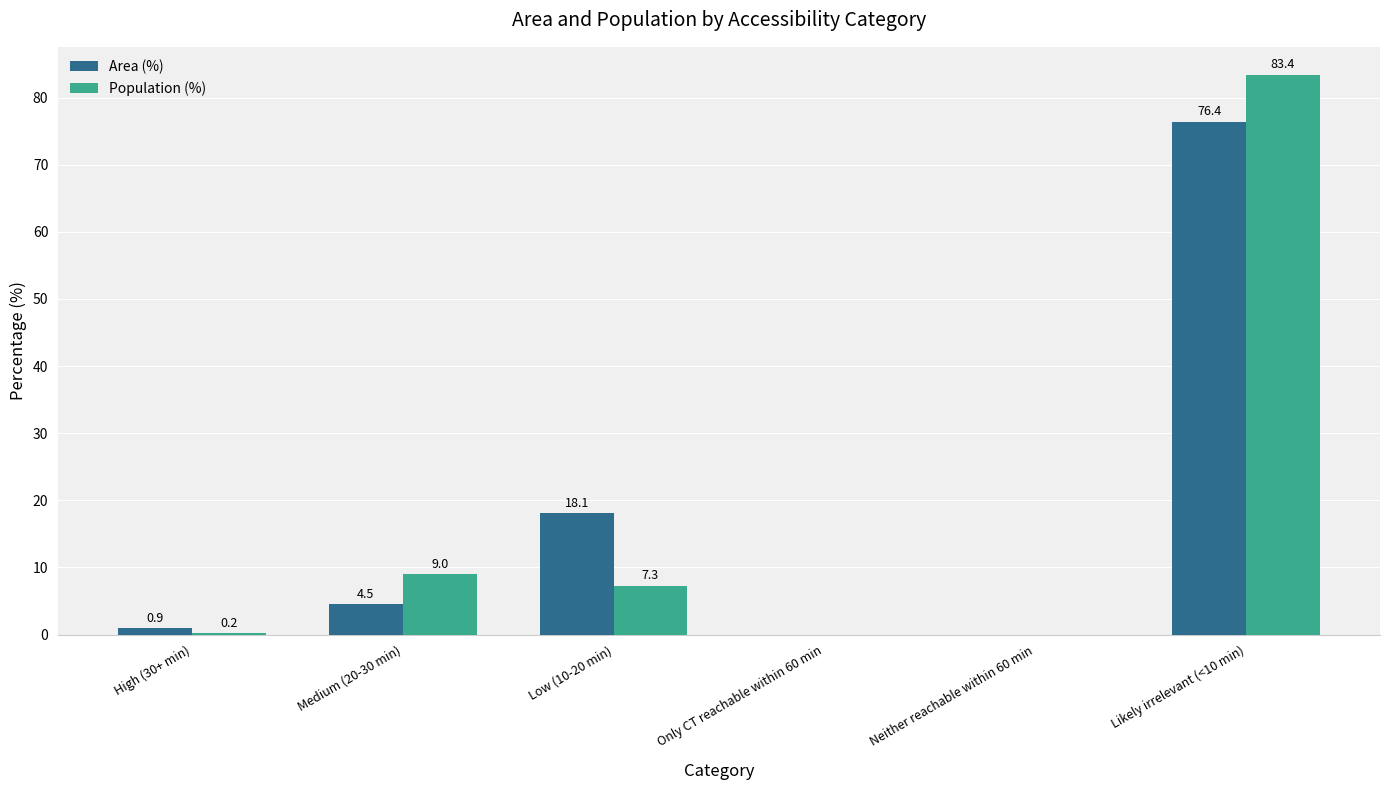

Is it true that Population (%) equals -29.4 at Only CT reachable within 60 min?

False